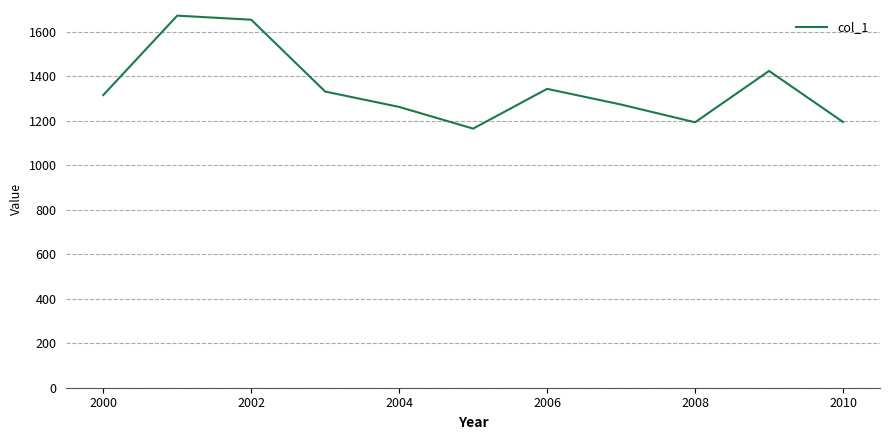

What is the maximum value shown in the chart?

1671.4